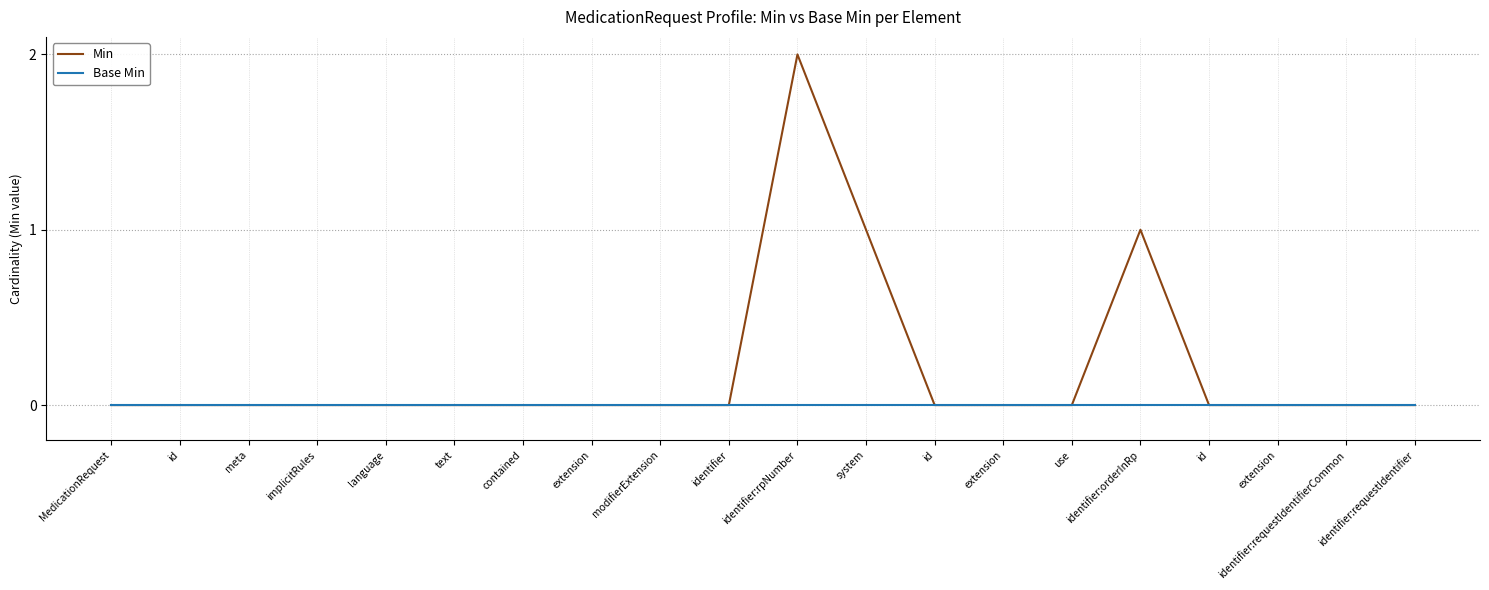

What are all the series names shown in the legend?

Min, Base Min